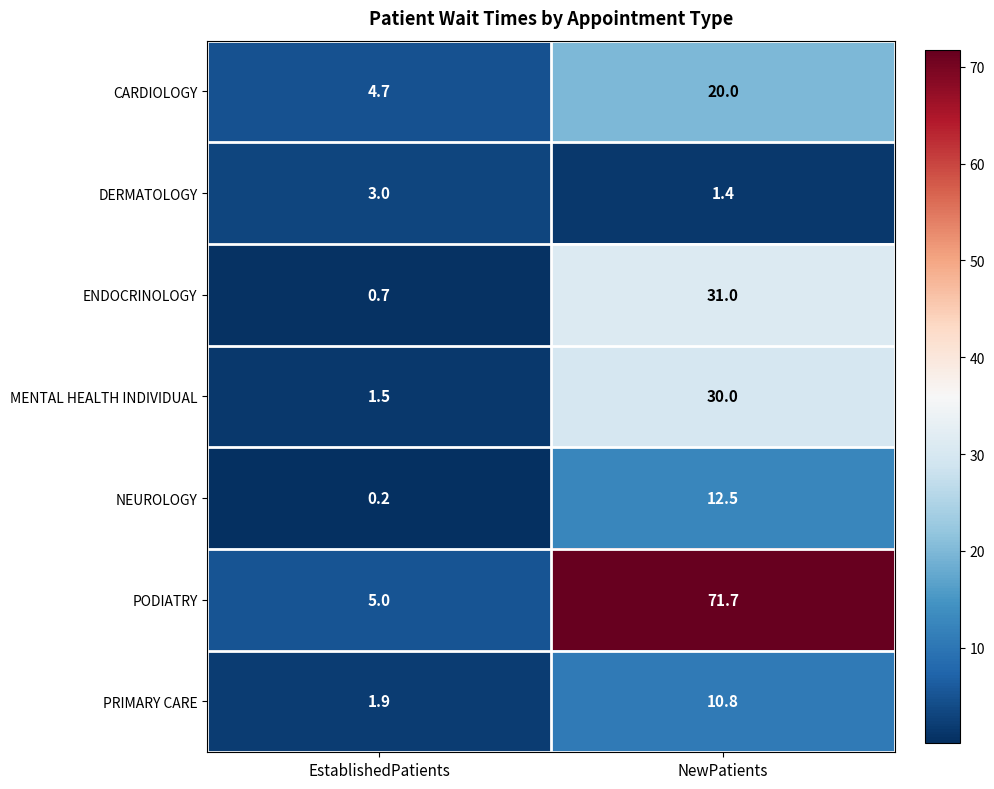

At which category does the chart reach its minimum across all series?

EstablishedPatients